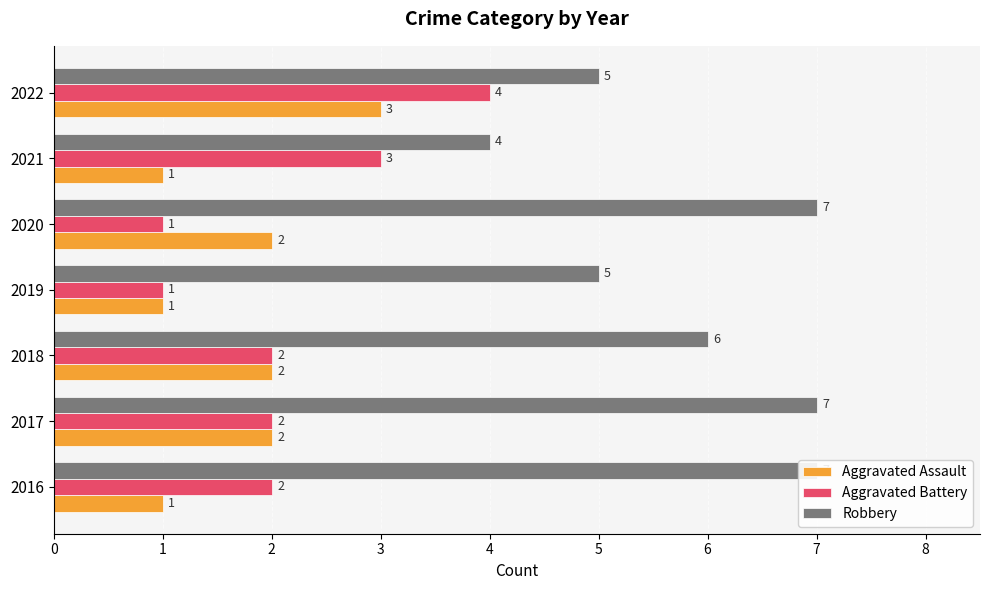

How many values in the Robbery series are below 6?

3